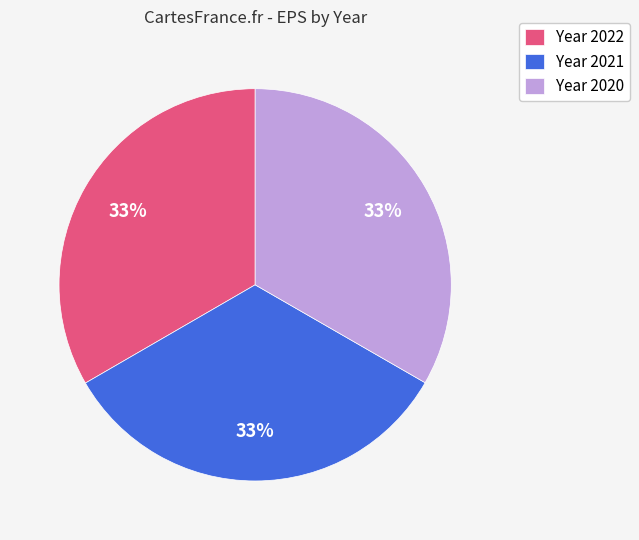

How many segments does this pie chart have?

3